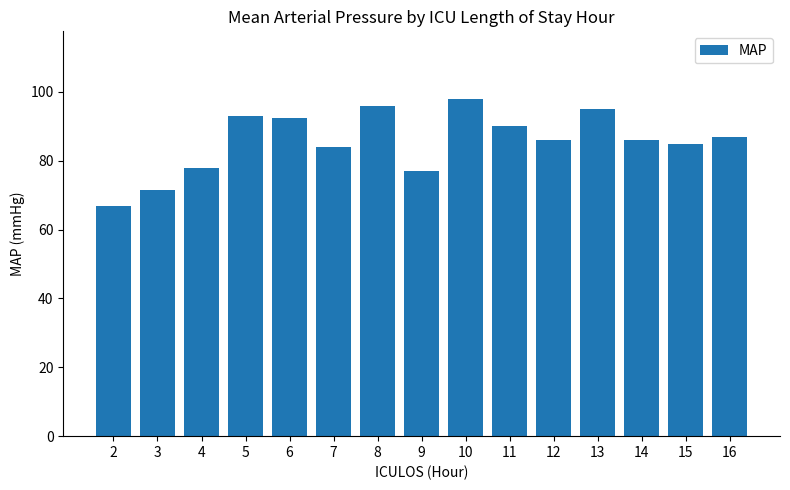

Reading left to right, extract all data points from this chart.

2=67.0	3=71.5	4=78.0	5=93.0	6=92.5	7=84.0	8=96.0	9=77.0	10=98.0	11=90.0	12=86.0	13=95.0	14=86.0	15=85.0	16=87.0